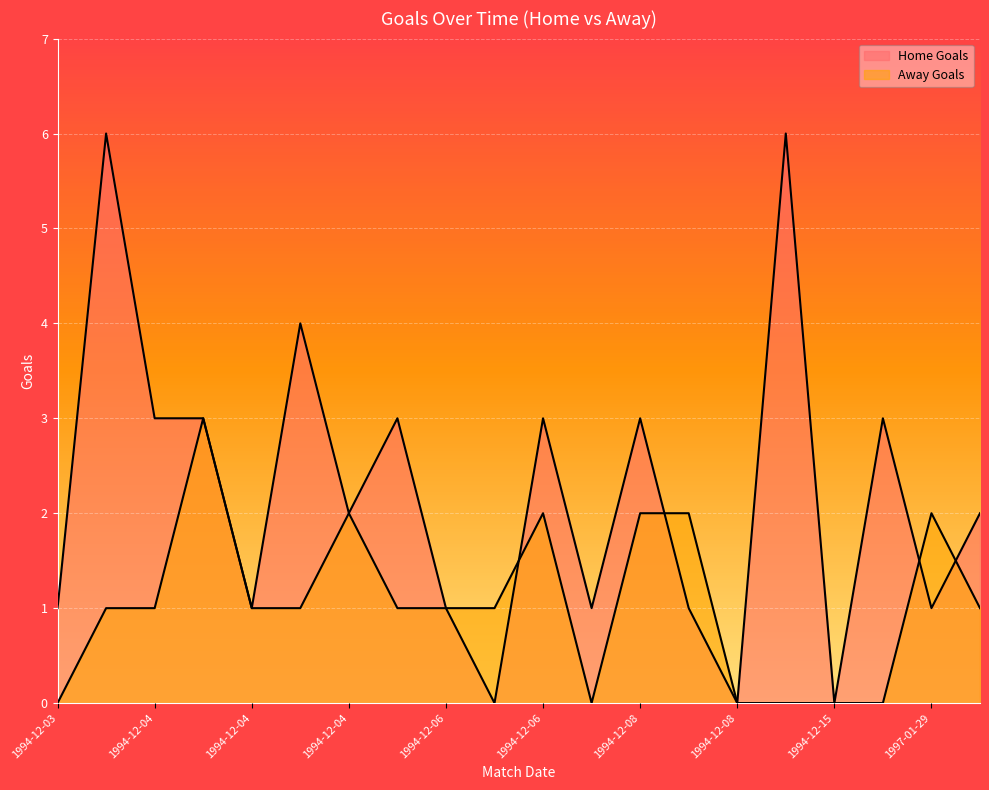

True or false: Home Goals has more than 0 interior local peaks.

True